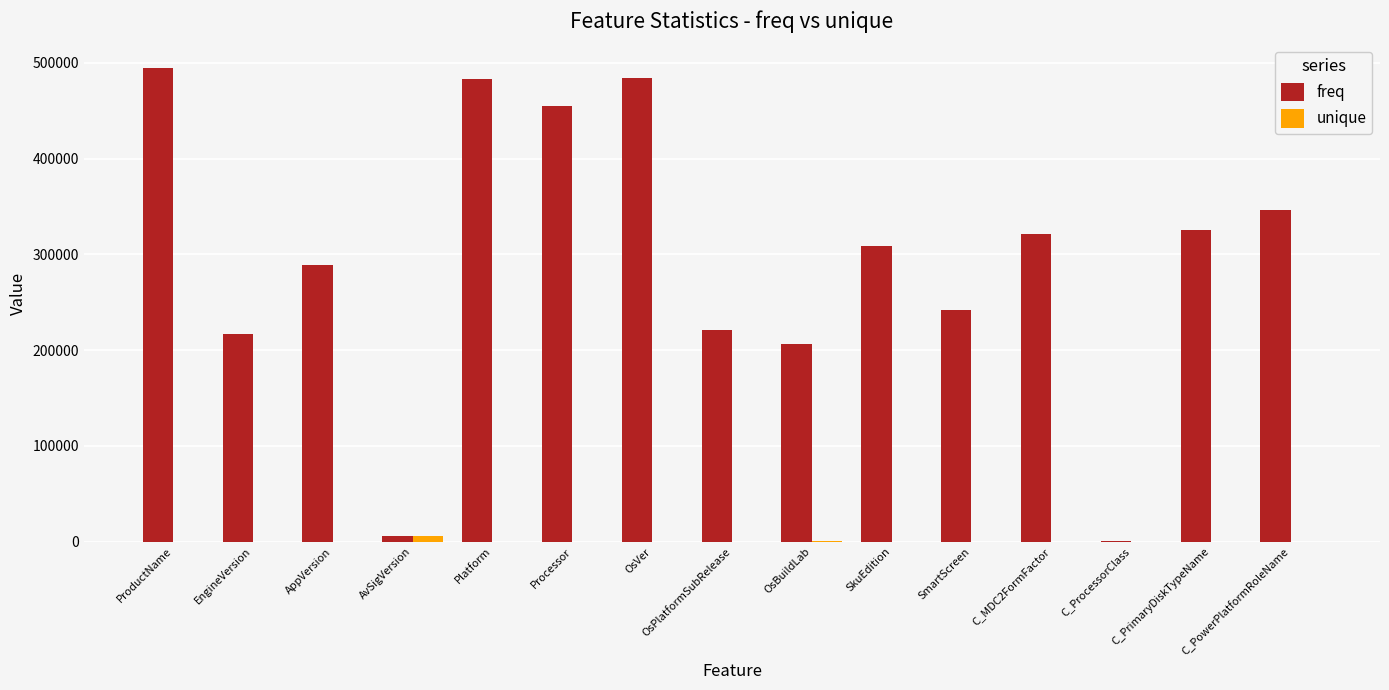

Is it true that freq equals 206436 at OsBuildLab?

True